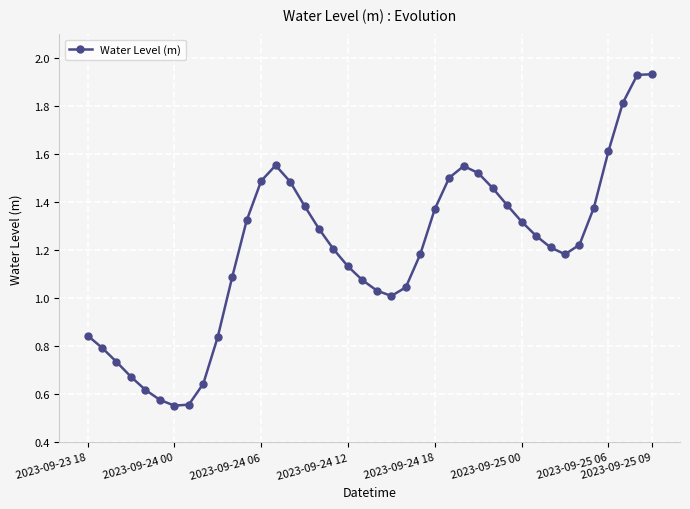

True or false: the data has more than 1 interior local peaks.

True